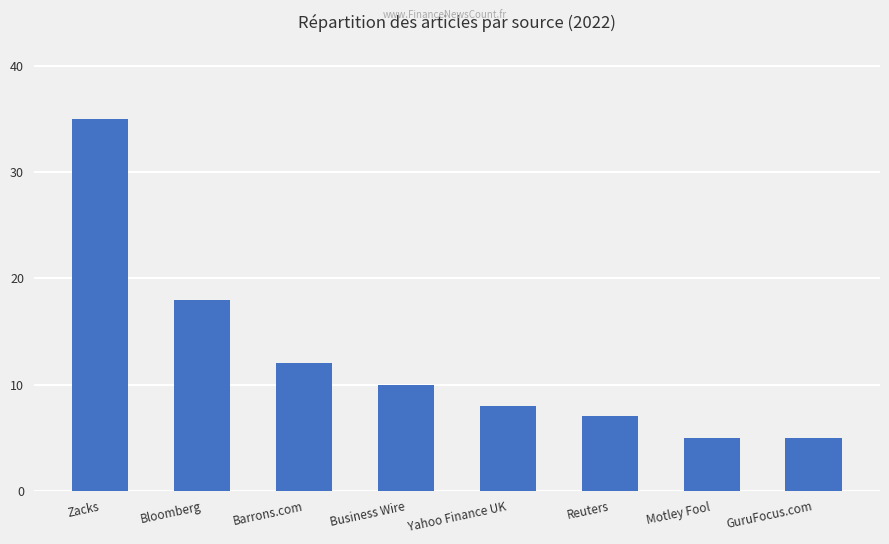

What is the approximate value at GuruFocus.com?

5